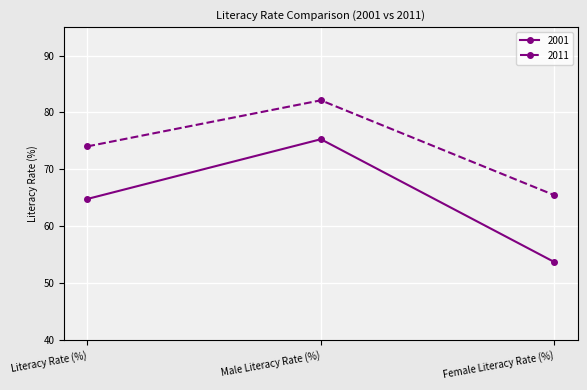

What is the value of the 2001 point at the 1st from the left?

64.8